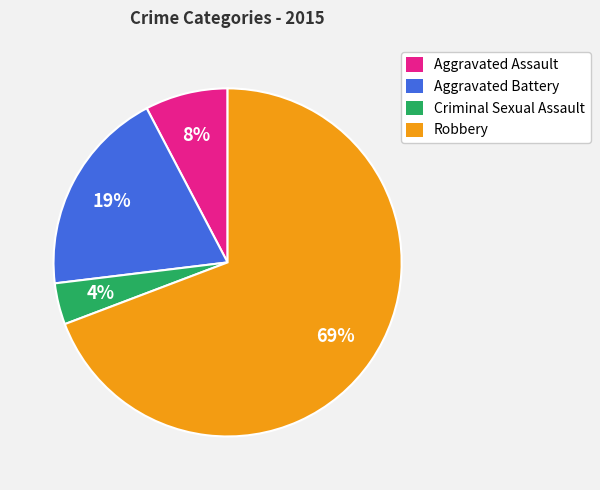

Count the number of slices in the pie.

4